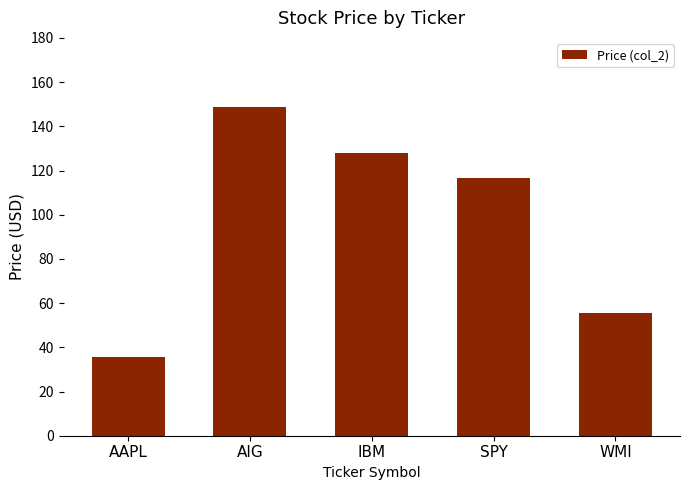

What is the greatest value displayed?

148.6